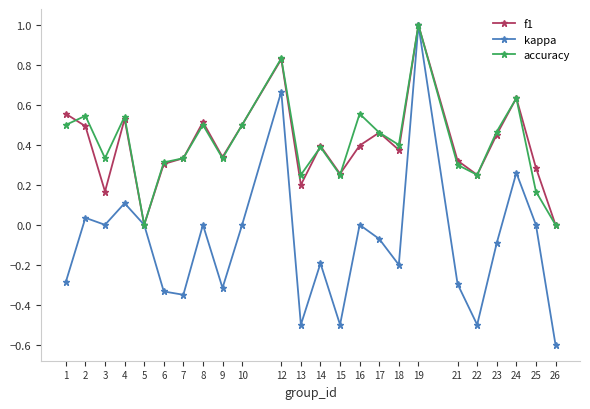

Which series has the widest spread of values?

kappa